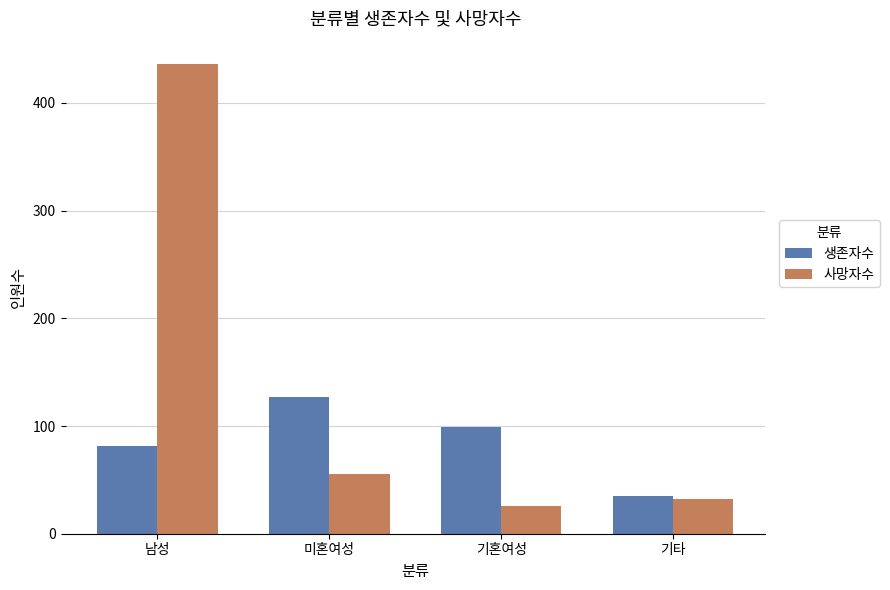

Read the 생존자수 value at 기혼여성, to the nearest 10.

100